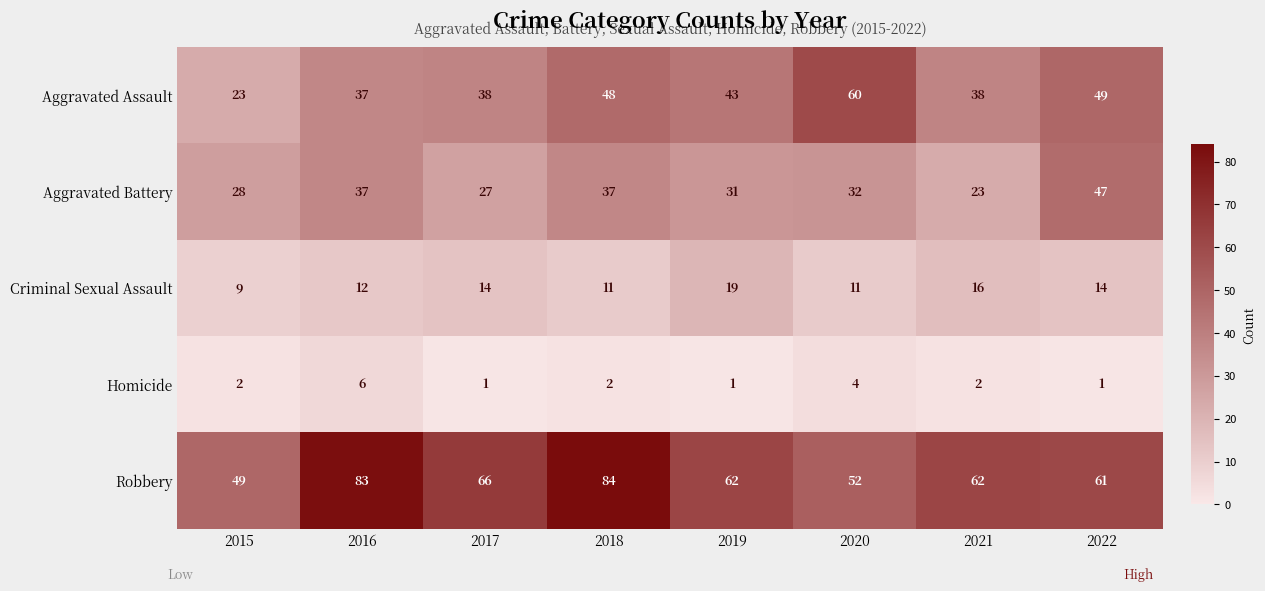

Which series changed the most between 2015 and 2017?

Robbery